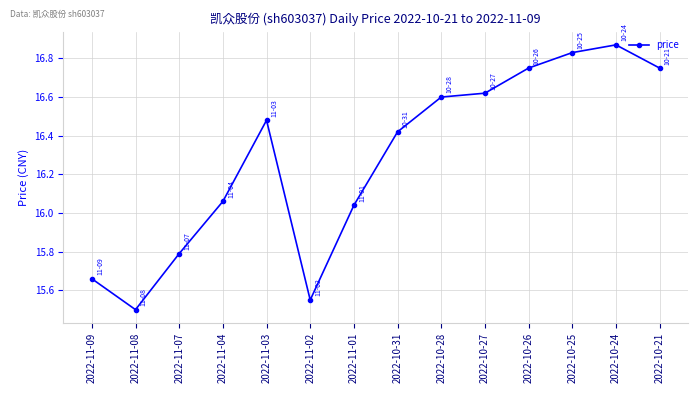

Is it true that the value at 2022-10-27 is 16.6?

True